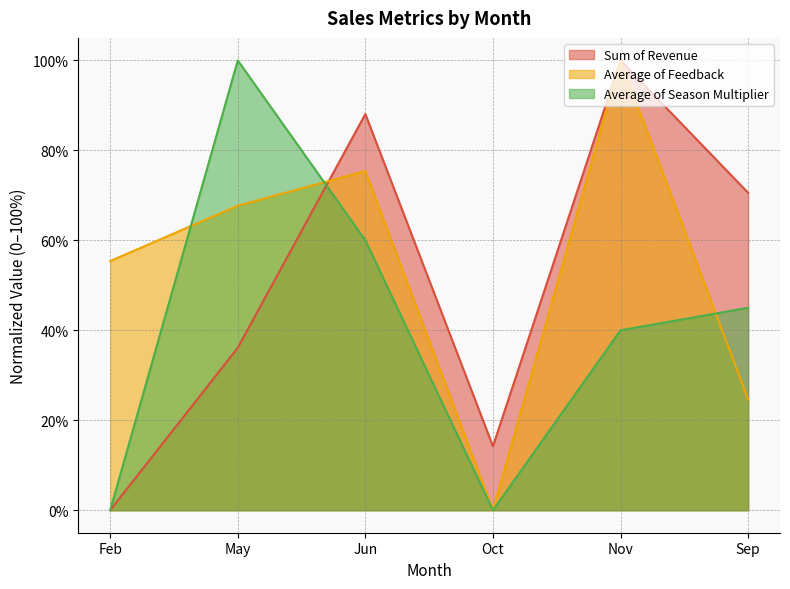

Where do Average of Season Multiplier and Average of Feedback first cross each other?

Feb and May